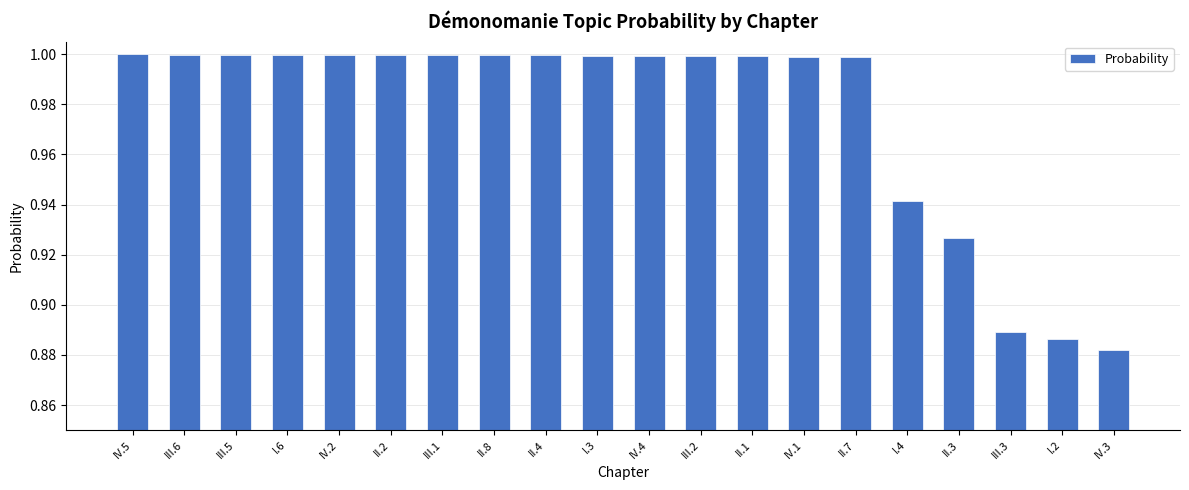

What is the value of the 11th bar from the left?

1.0